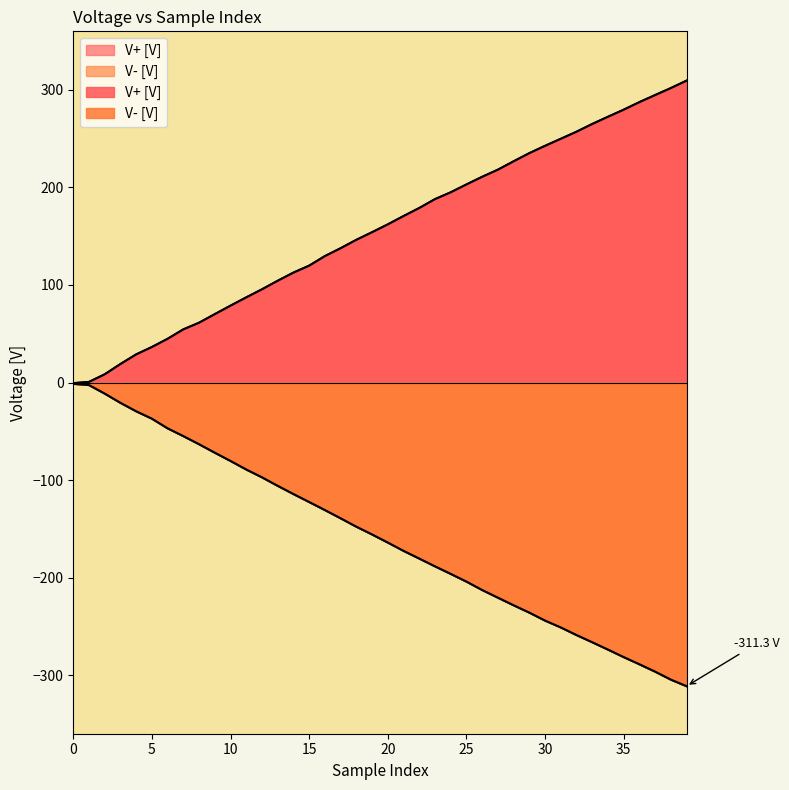

What are all the series names shown in the legend?

V+ [V], V- [V]